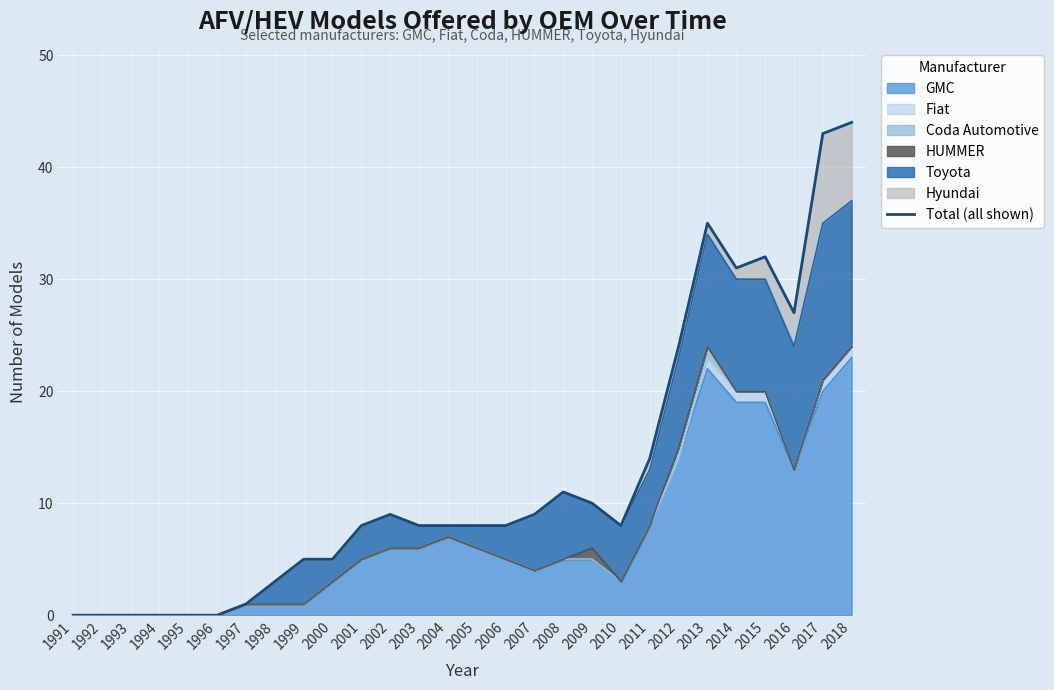

Where is the first local minimum?

2010